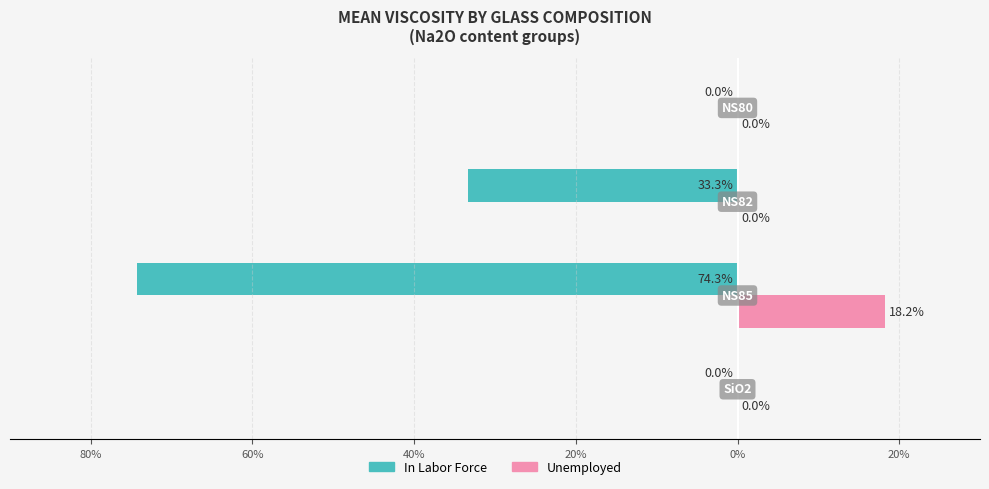

What are all the series names shown in the legend?

In Labor Force, Unemployed